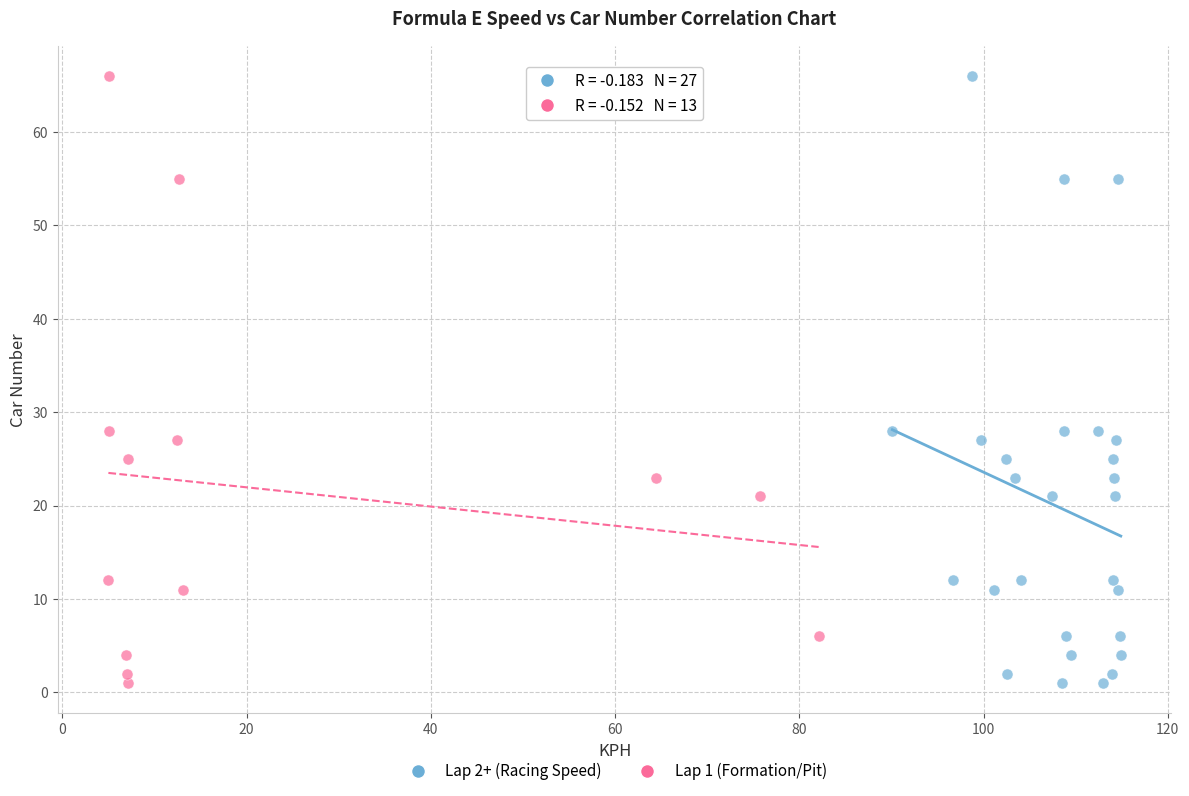

What are all the series names shown in the legend?

Lap 2+ (Racing Speed), Lap 1 (Formation/Pit)